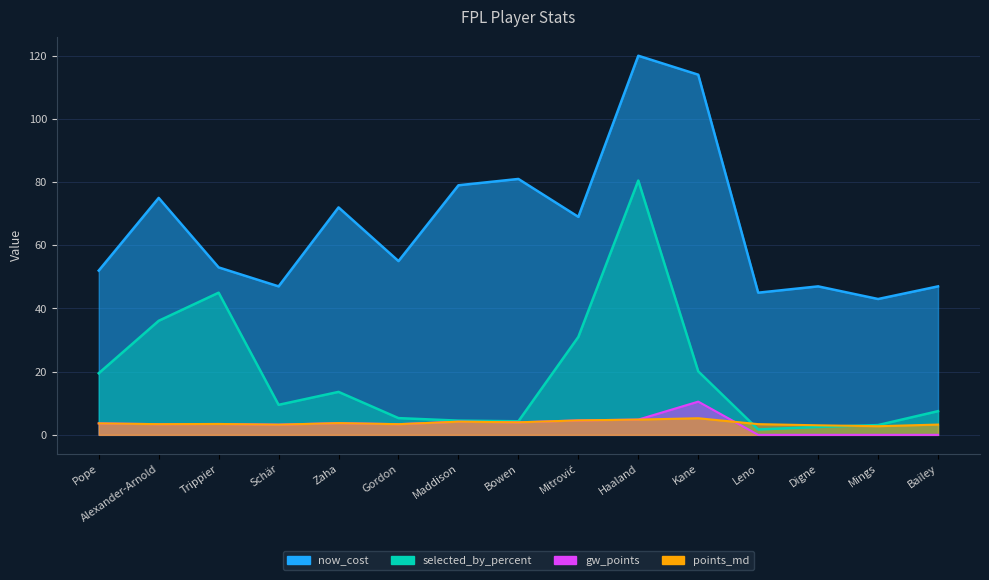

Does the chart display data point markers on the line(s)?

No